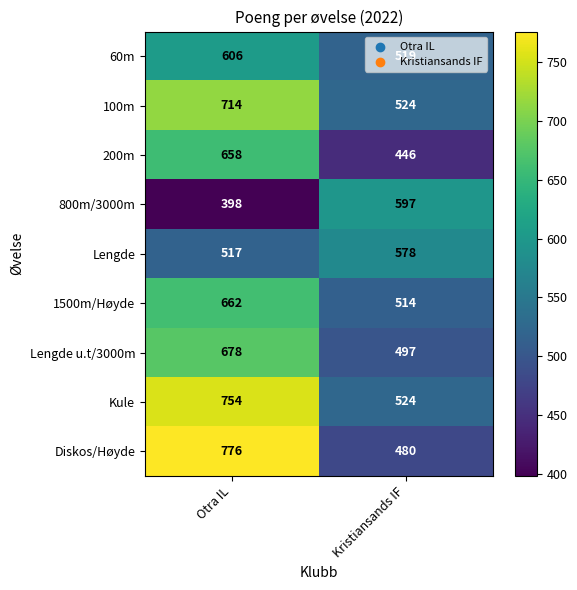

What is the difference between the 200m values at Kristiansands IF and Otra IL?

212